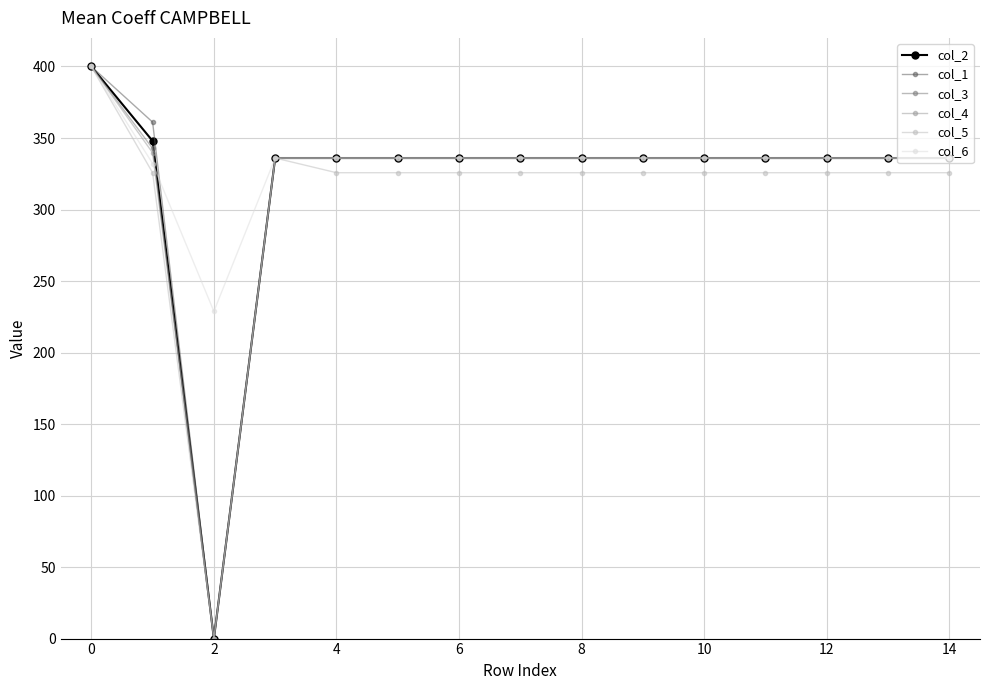

What is the value of the col_2 point at the 13th from the left?

336.0